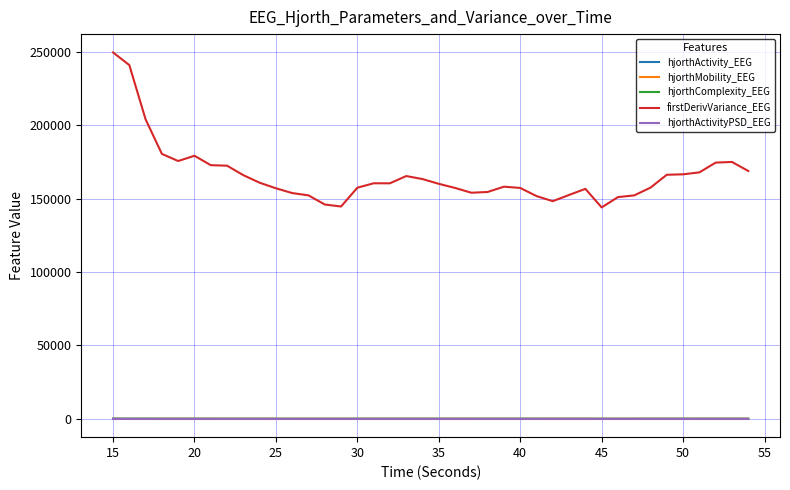

How many hjorthActivityPSD_EEG values are between 0 and 1?

40